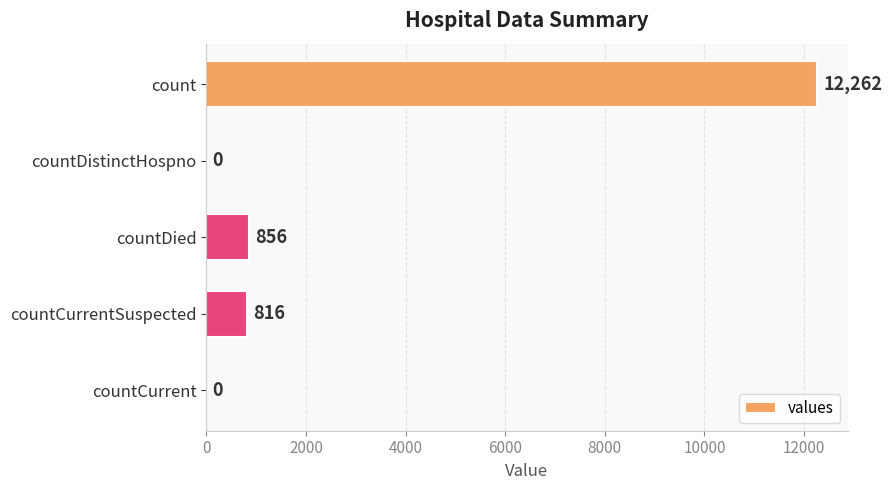

Reading bottom to top, what are all the values shown in this chart?

countCurrent=0	countCurrentSuspected=816	countDied=856	countDistinctHospno=0	count=12262